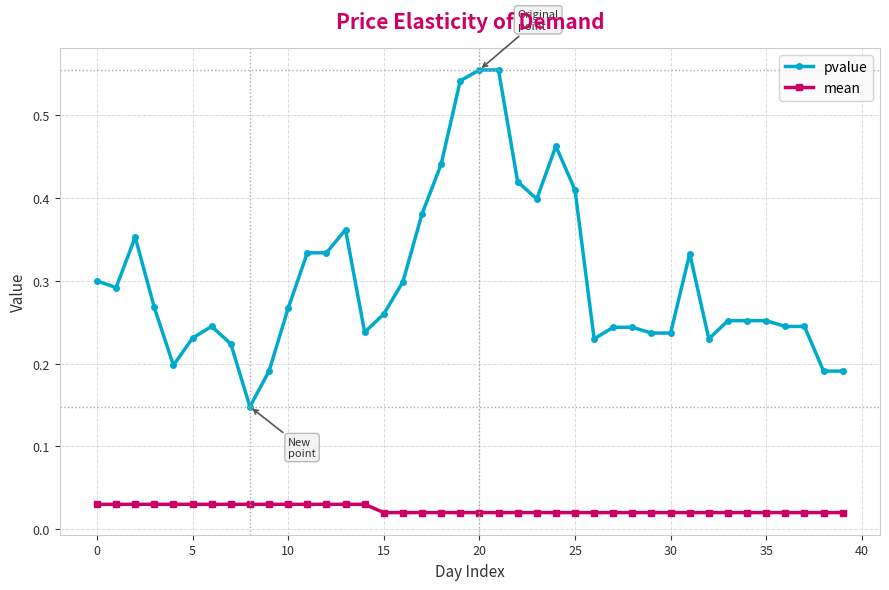

Count the mean values in the range 0 to 1.

40